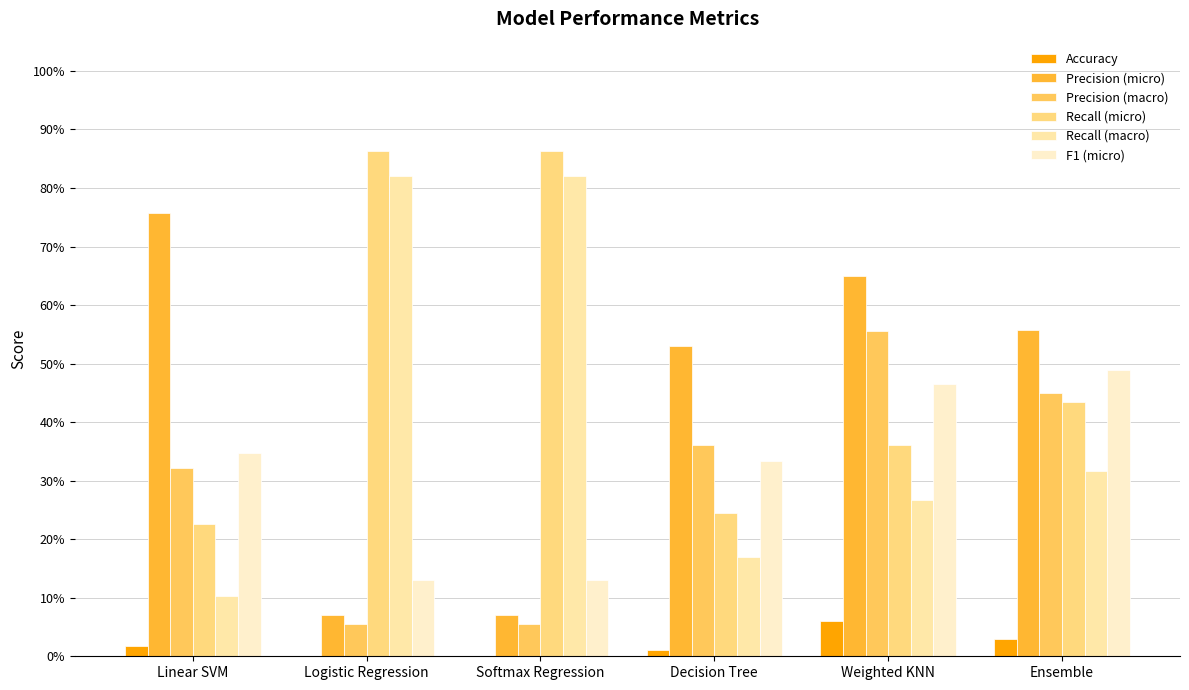

Which category has the lowest value across all series?

Logistic Regression